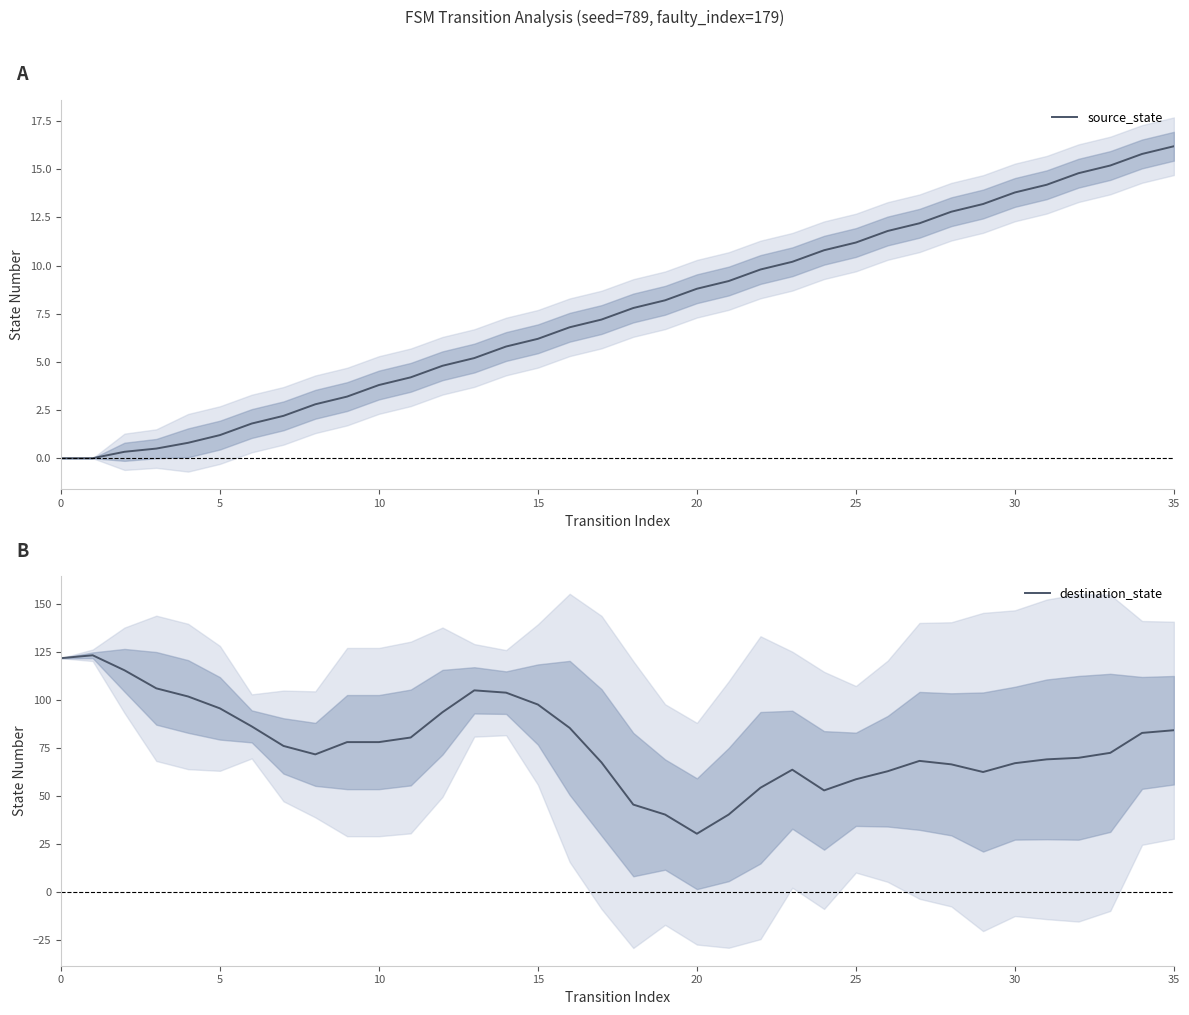

What is the value of the source_state point at the 18th from the left?

7.2